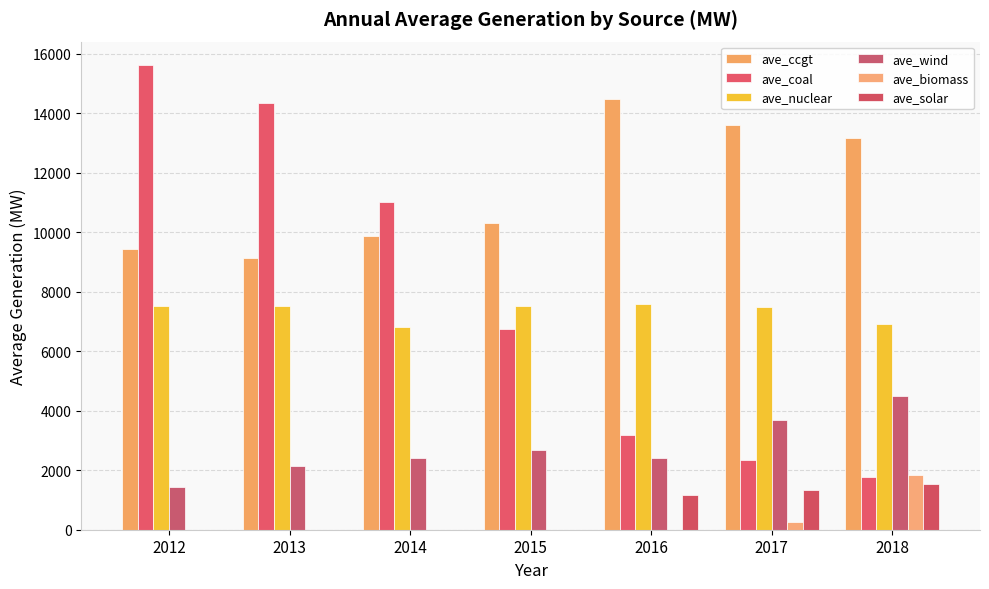

True or false: ave_coal has a value of 15631.8 at 2012.

True